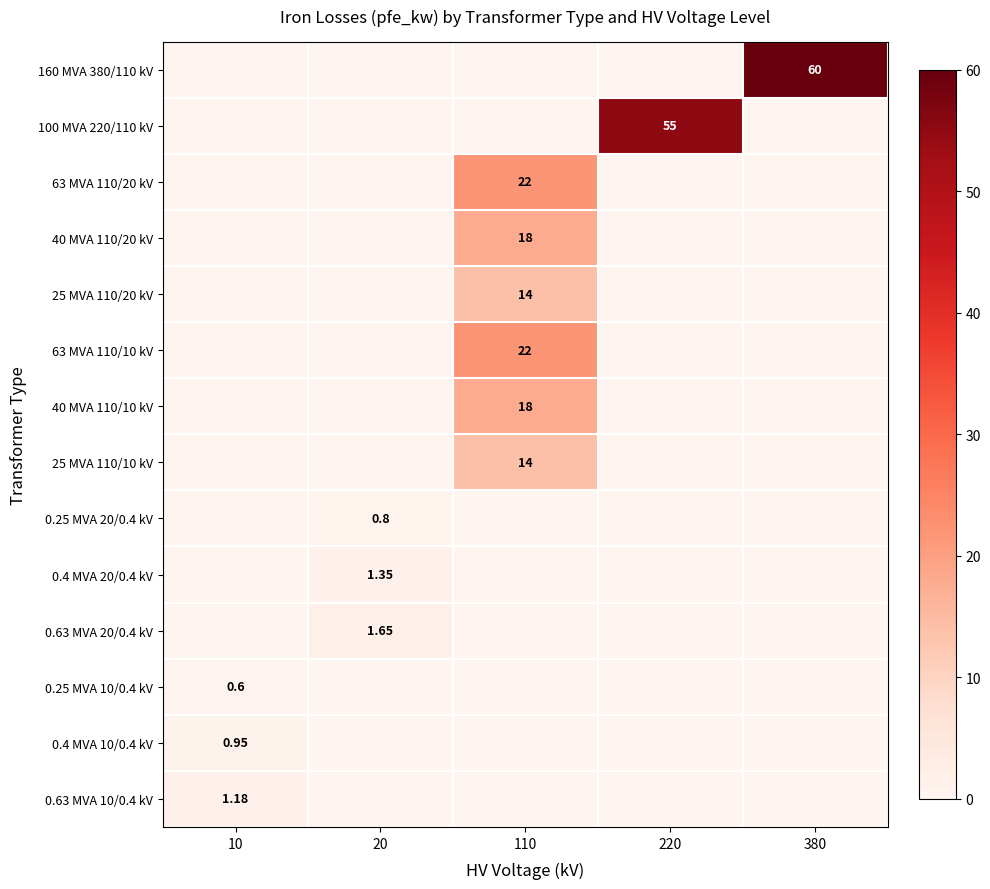

What is the sum of all 0.25 MVA 10/0.4 kV values?

0.6